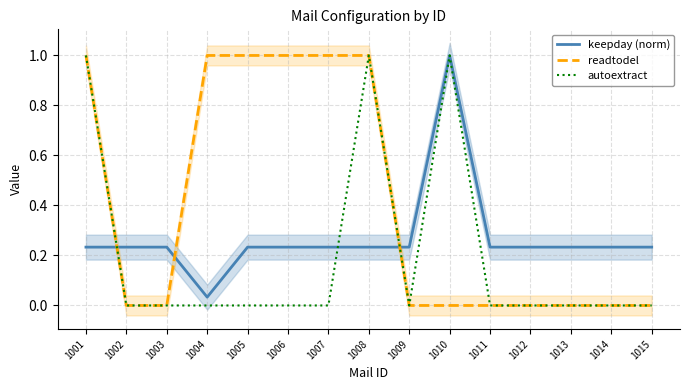

What are all the series names shown in the legend?

keepday (norm), readtodel, autoextract